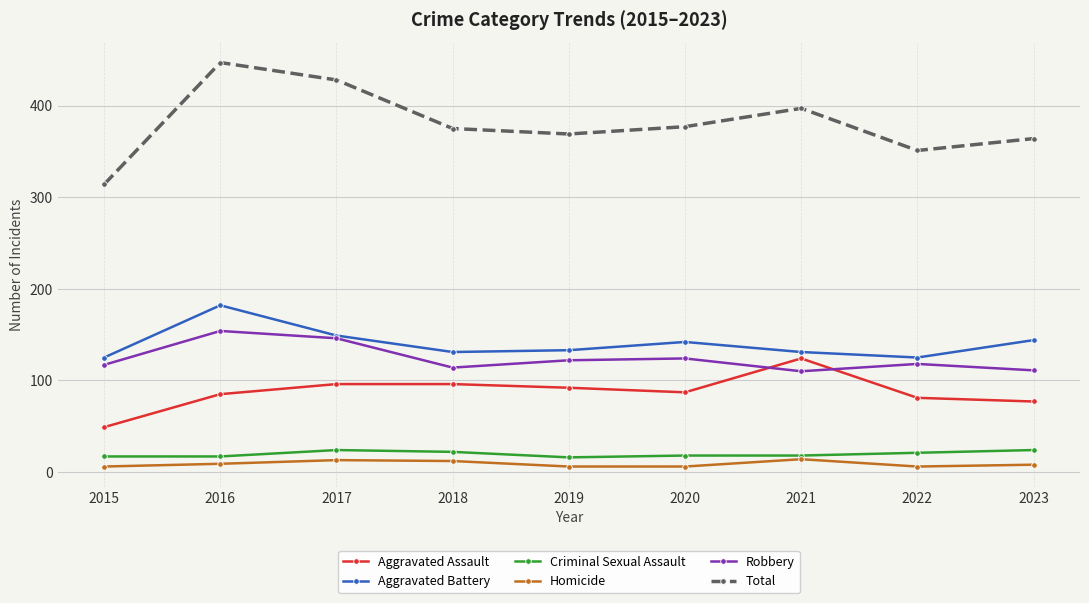

How many values in the Robbery series are below 118?

4